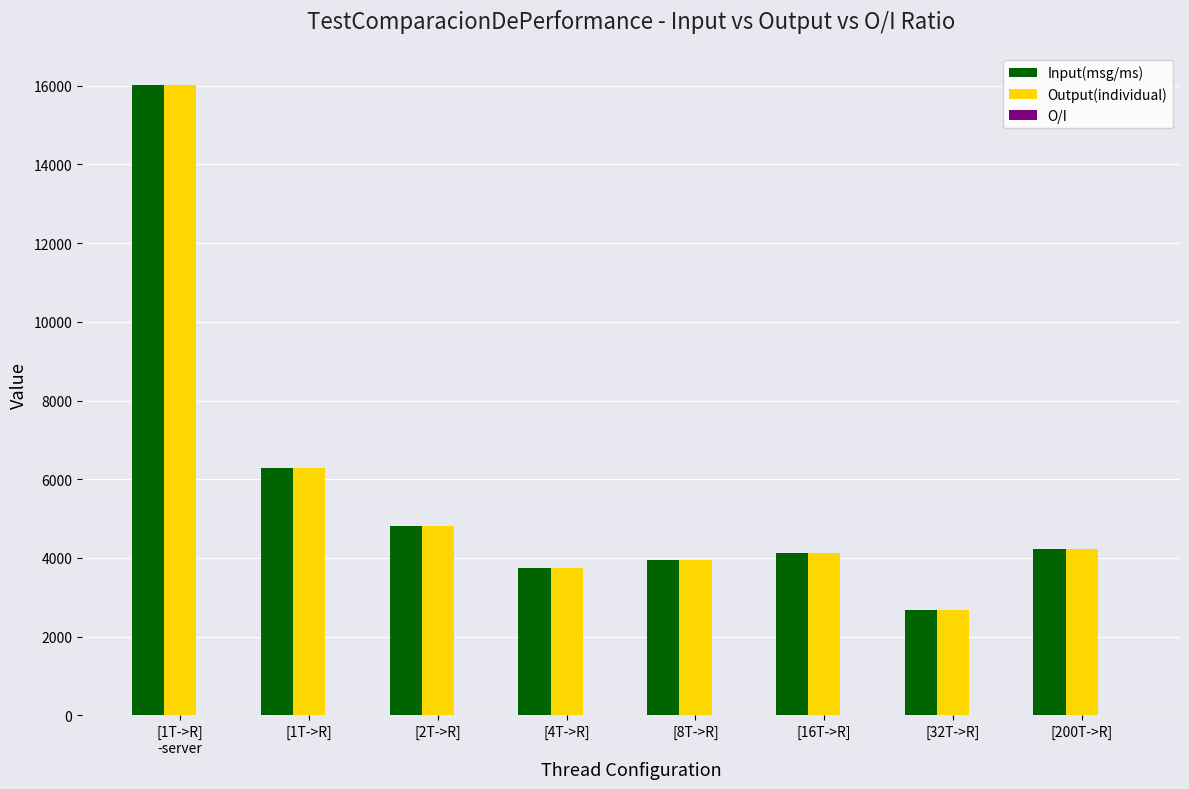

At which label is Input(msg/ms) closest to 9347?

[1T->R]